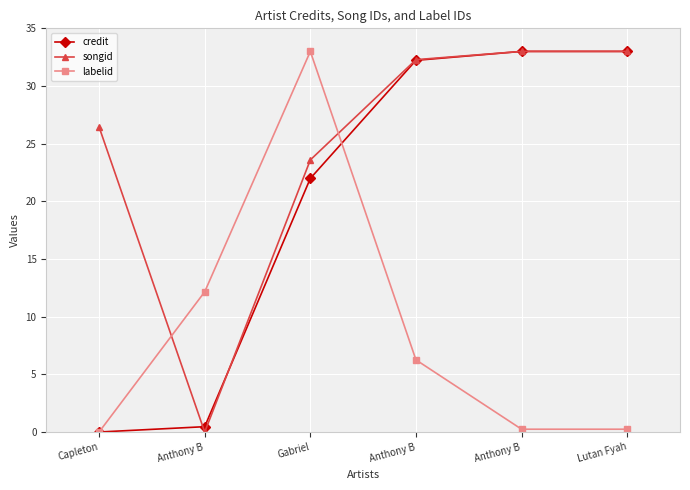

The labelid series shows 0.2 at Lutan Fyah. True or false?

True